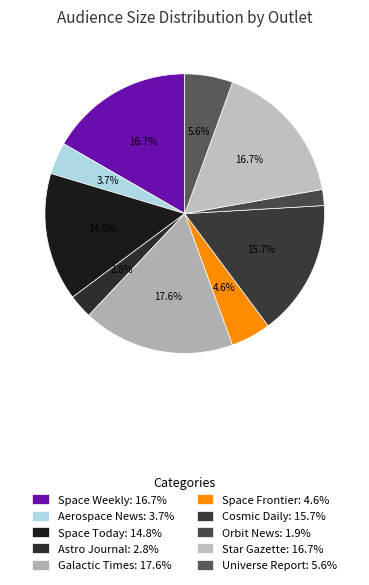

Combined, what portion of the pie is Orbit News and Galactic Times?

19.4%